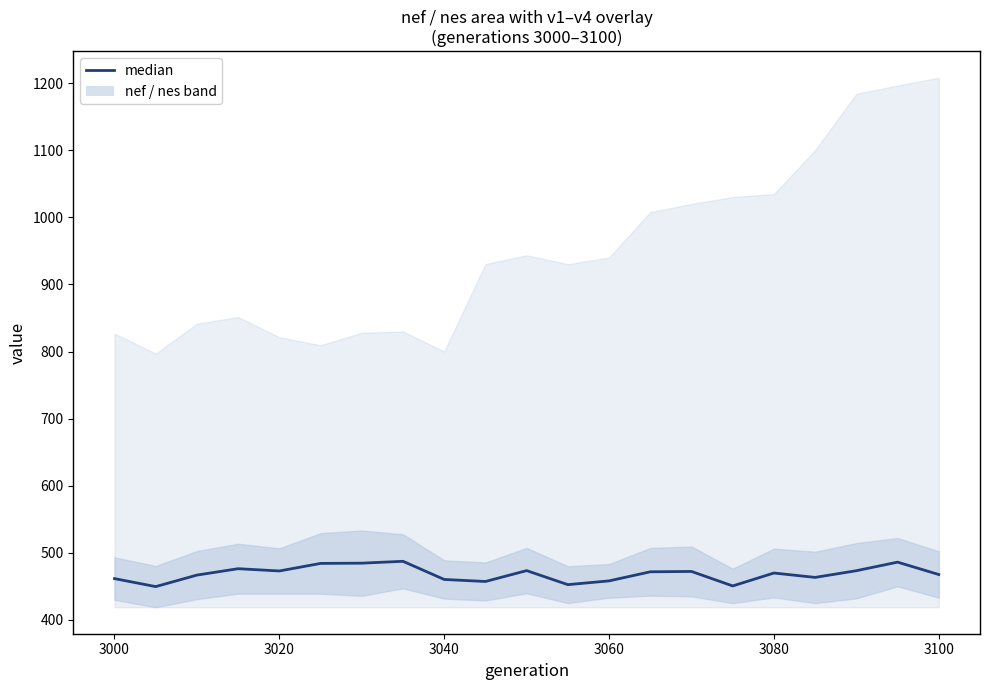

True or false: the data shows 469.7 at 3080.

True